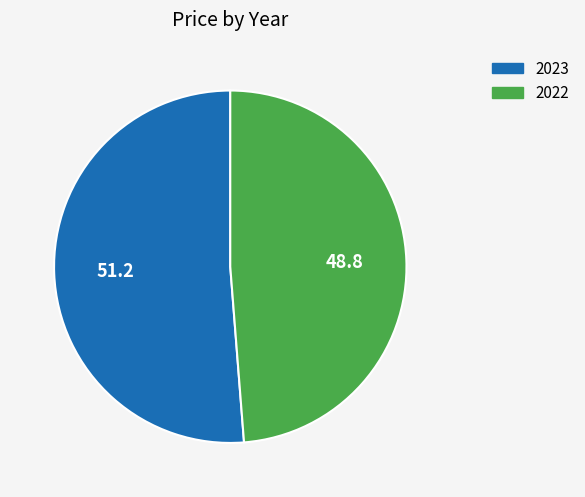

Count the number of slices in the pie.

2